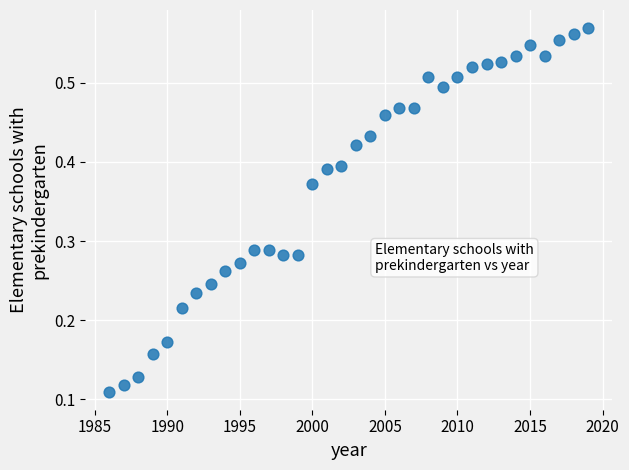

What is the range of X values (max minus min)?

33.0